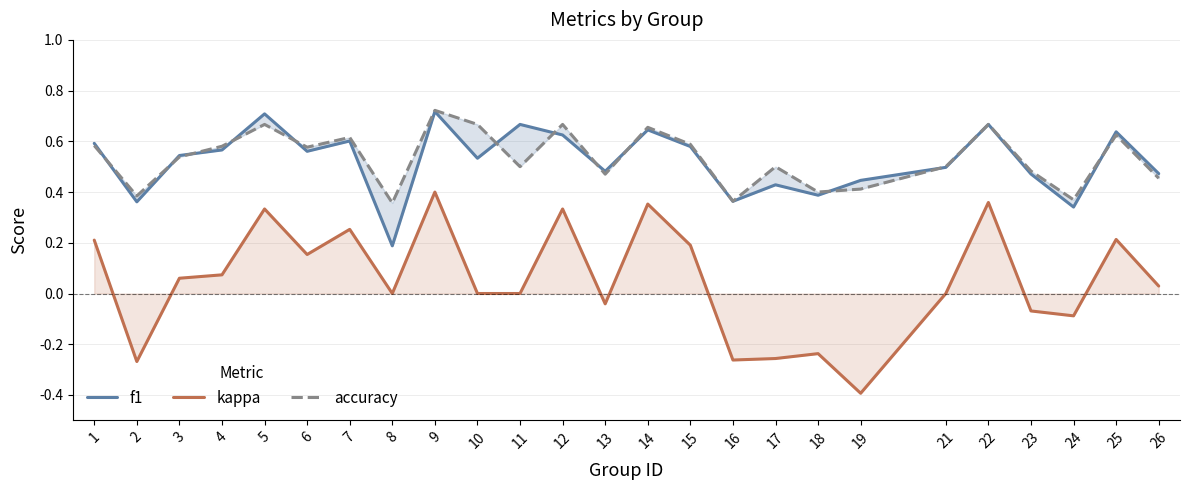

True or false: kappa and f1 intersect in this chart.

False